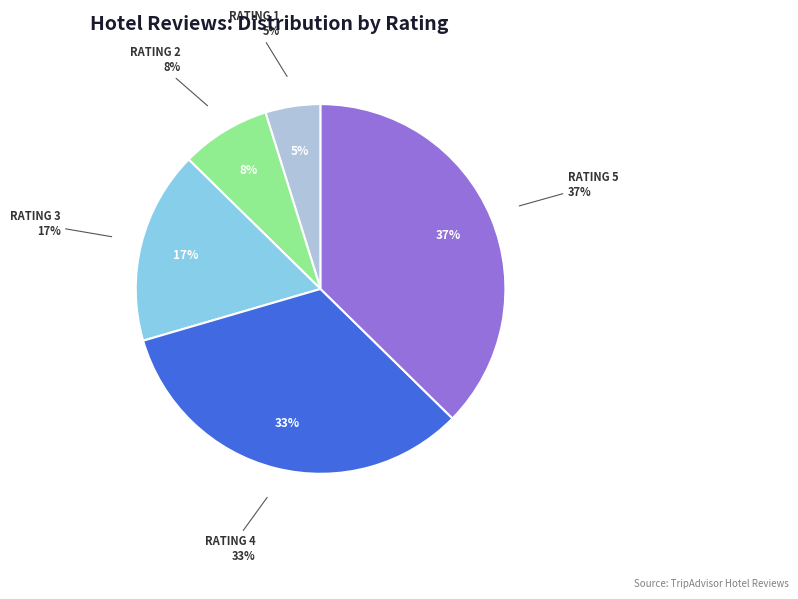

What is the smallest slice in the pie chart?

1